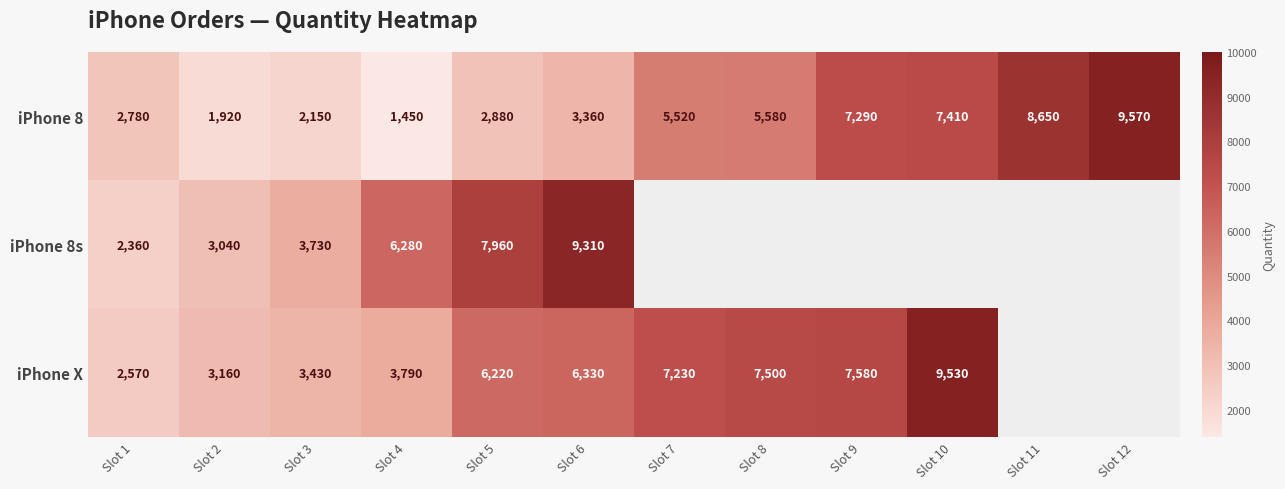

At how many categories does at least one series exceed 7109?

8